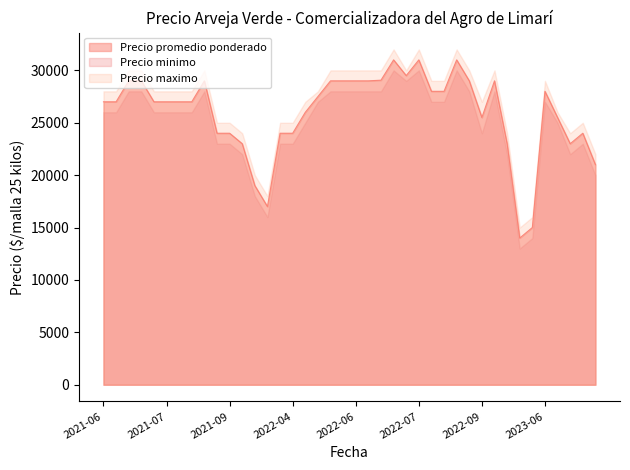

The value of Precio minimo at 2023-08-10 is 31885. True or false?

False